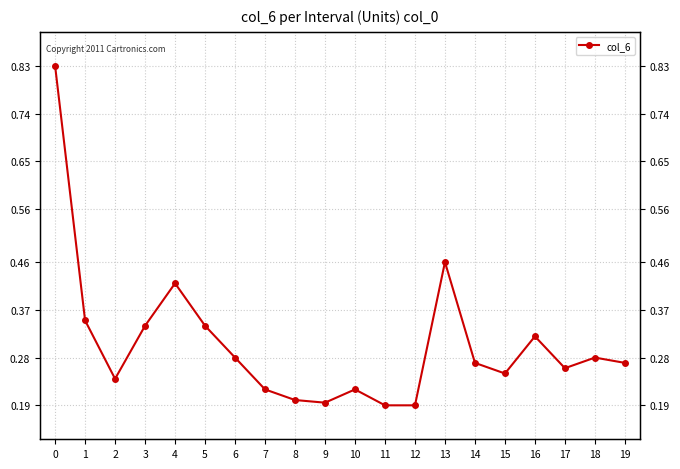

Reading left to right, extract all data points from this chart.

0.8	0.3	0.2	0.3	0.4	0.3	0.3	0.2	0.2	0.2	0.2	0.2	0.2	0.5	0.3	0.2	0.3	0.3	0.3	0.3